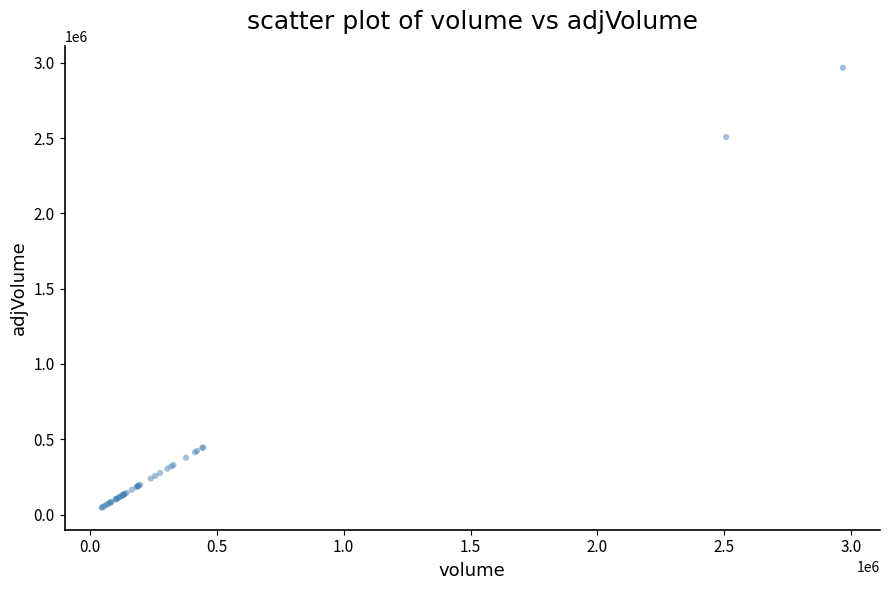

What Y value in the scatter plot is closest to 1506805?

2507760